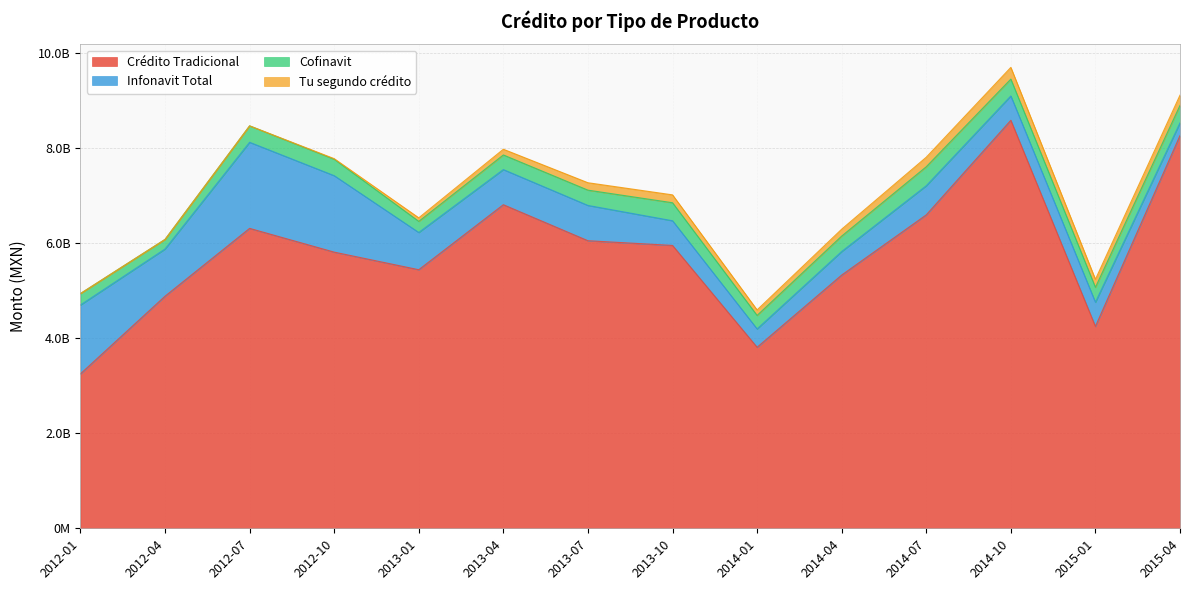

How many interior local peaks does the Tu segundo crédito series have?

2